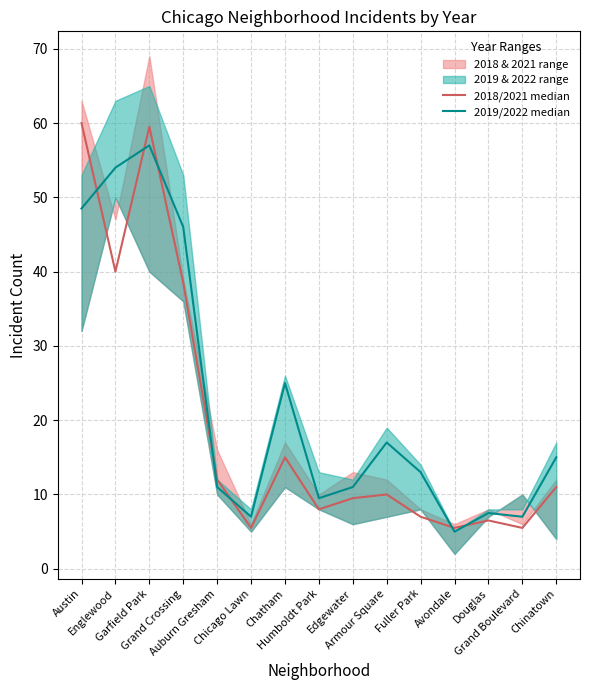

Which series has the widest spread of values?

2018/2021 median